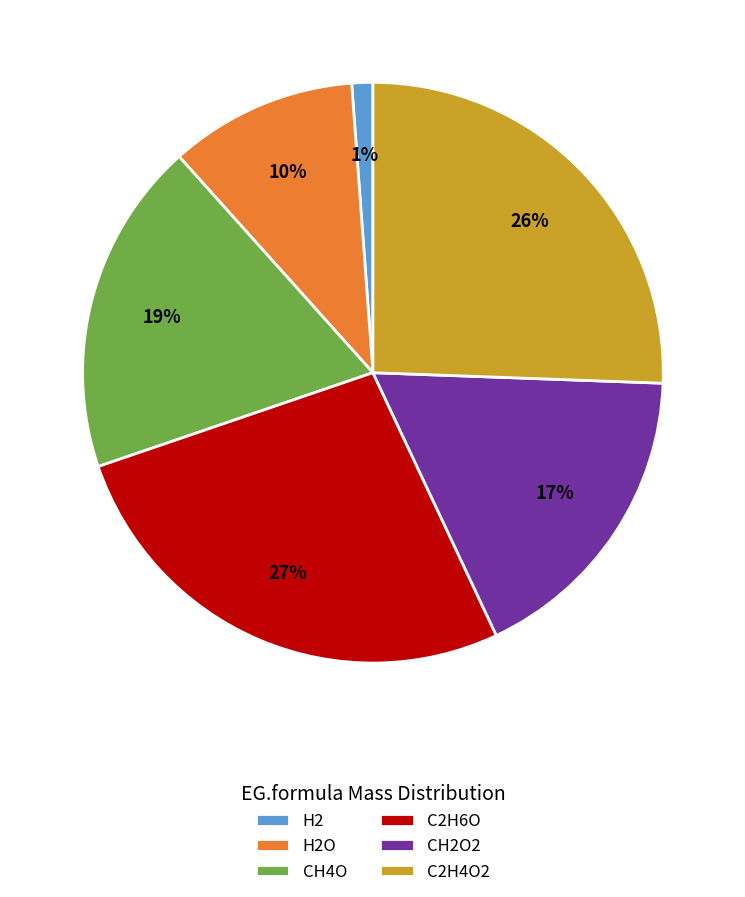

Which slice is the smallest?

H2